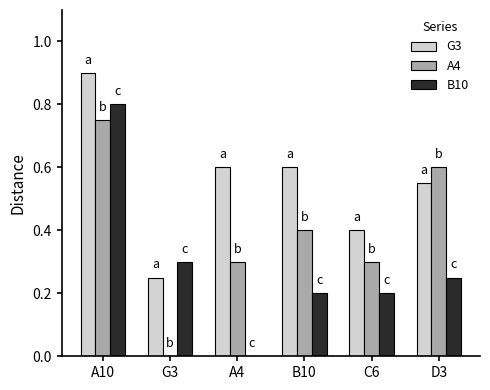

At which category is the sum across all series the highest?

A10